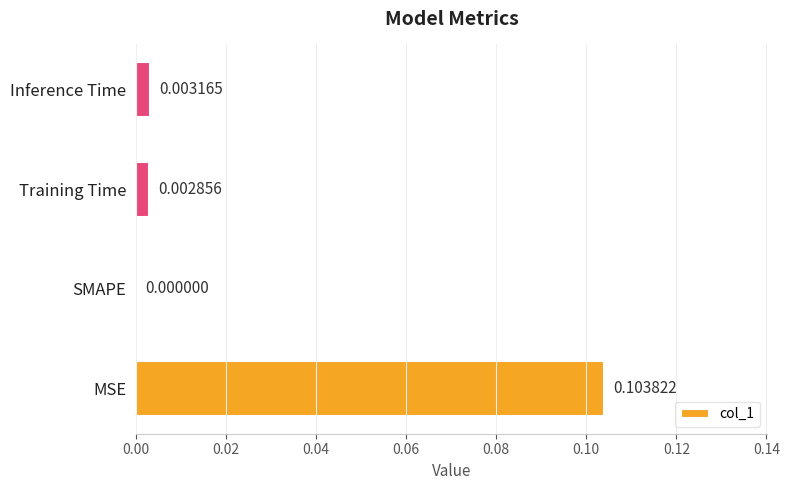

Which has a higher value, MSE or Training Time?

MSE